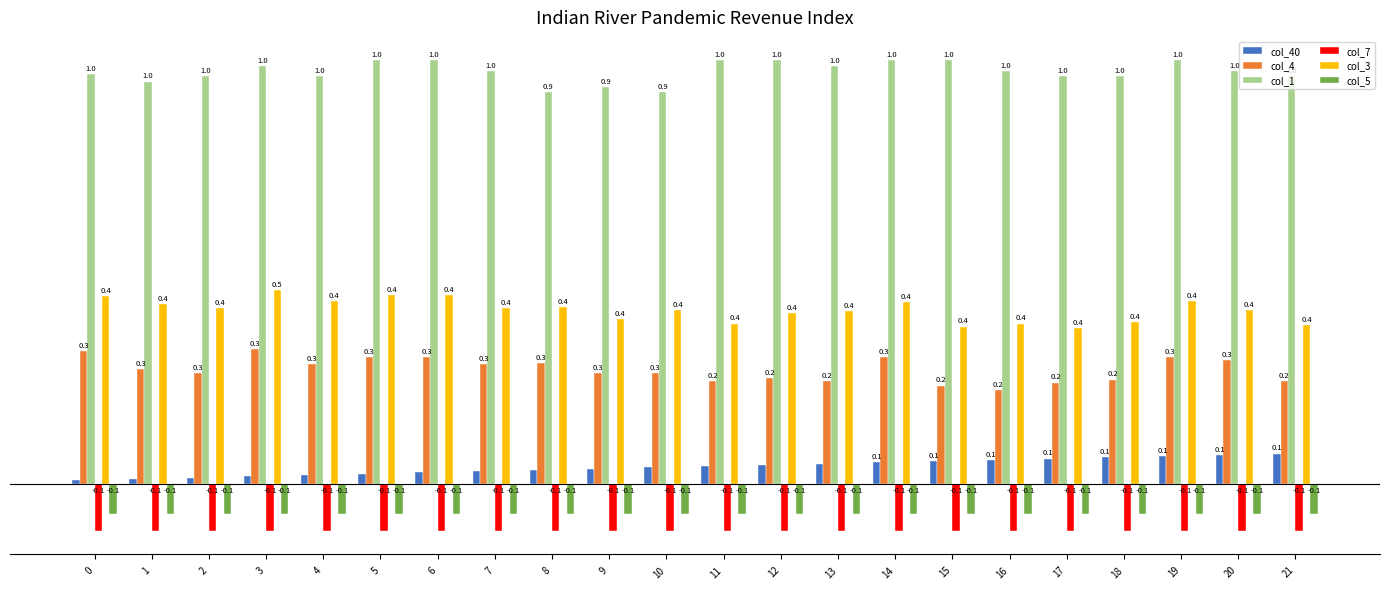

Which series has the largest total across all categories?

col_1